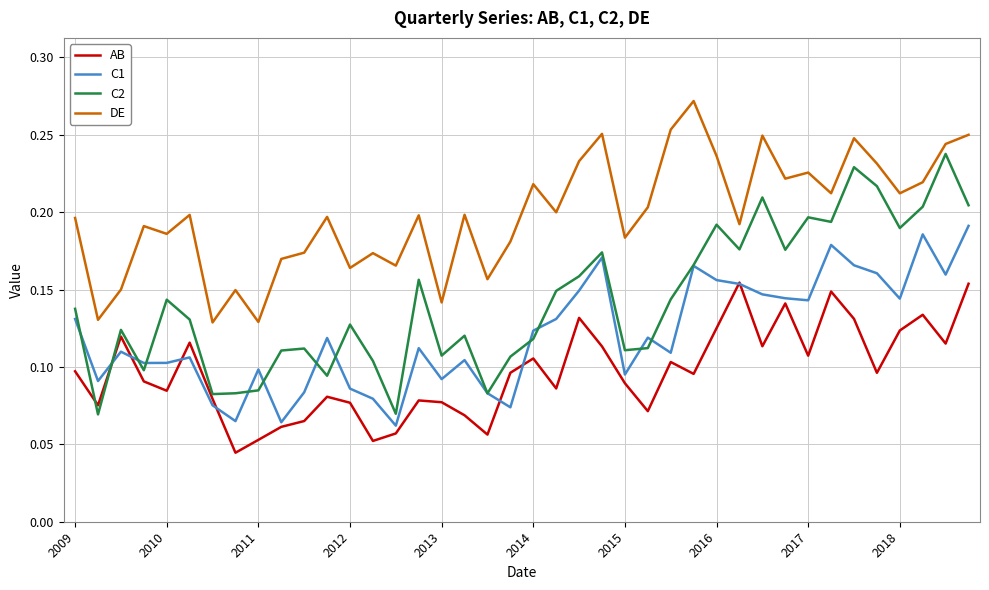

Which series has the largest total across all categories?

DE